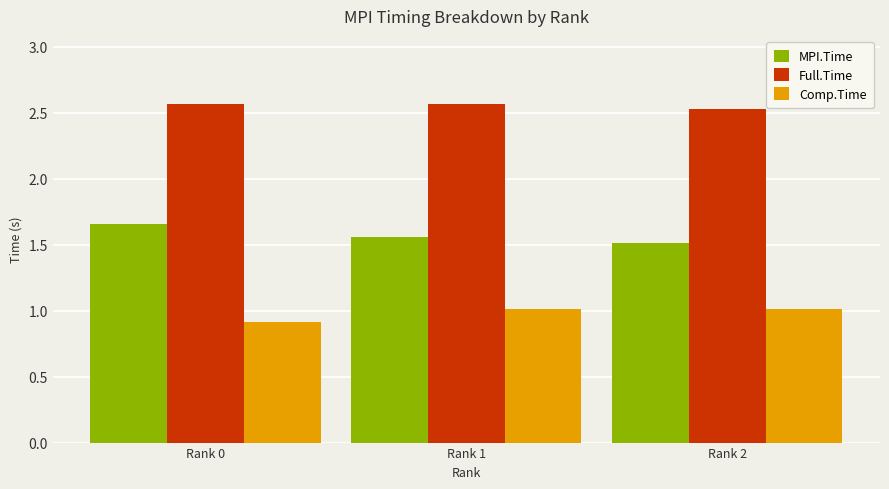

What is the difference between the MPI.Time values at Rank 0 and Rank 2?

0.1